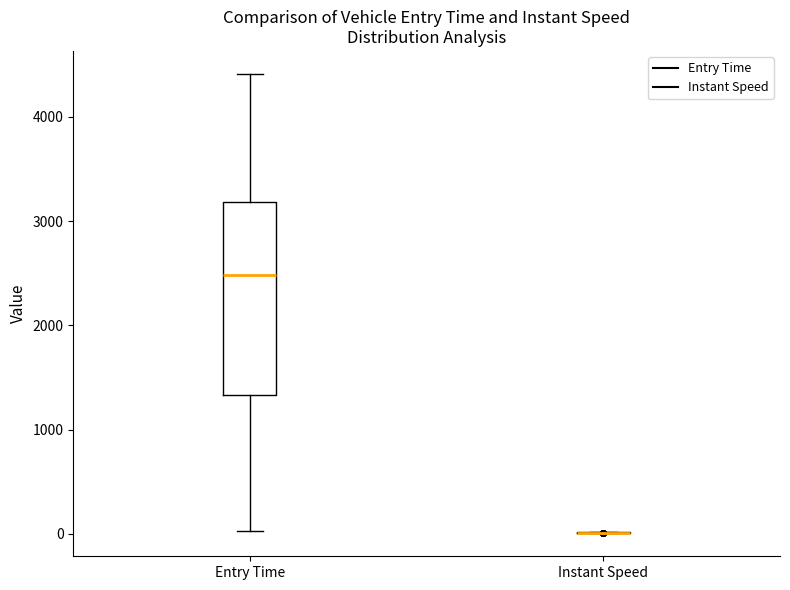

Comparing the boxes themselves (not the whiskers), which one is the tallest?

Entry Time